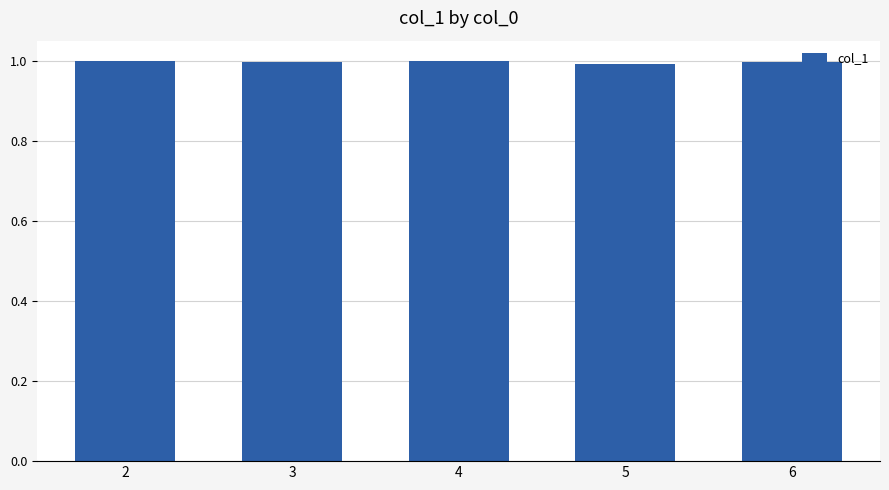

What is the value of the 4th bar from the left?

1.0